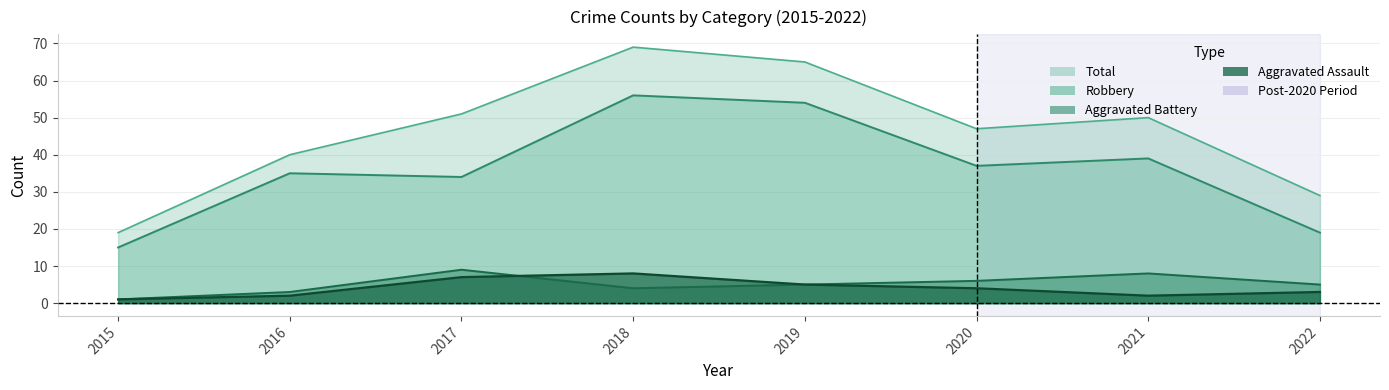

True or false: Total has a value of 50 at 2021.

True